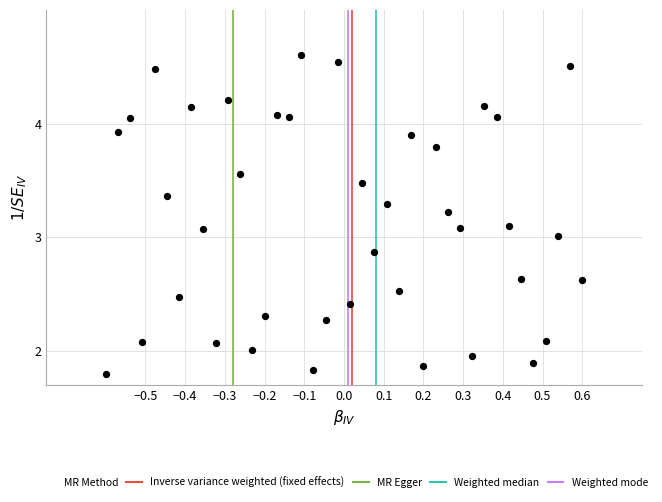

What is the range of Y values (max minus min)?

2.8